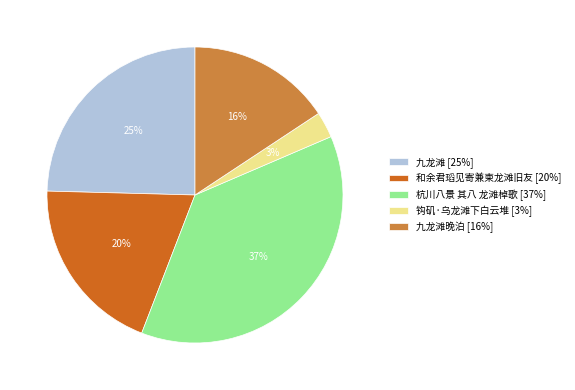

True or false: 杭川八景 其八 龙滩棹歌 [37%] accounts for 42% of the total.

False